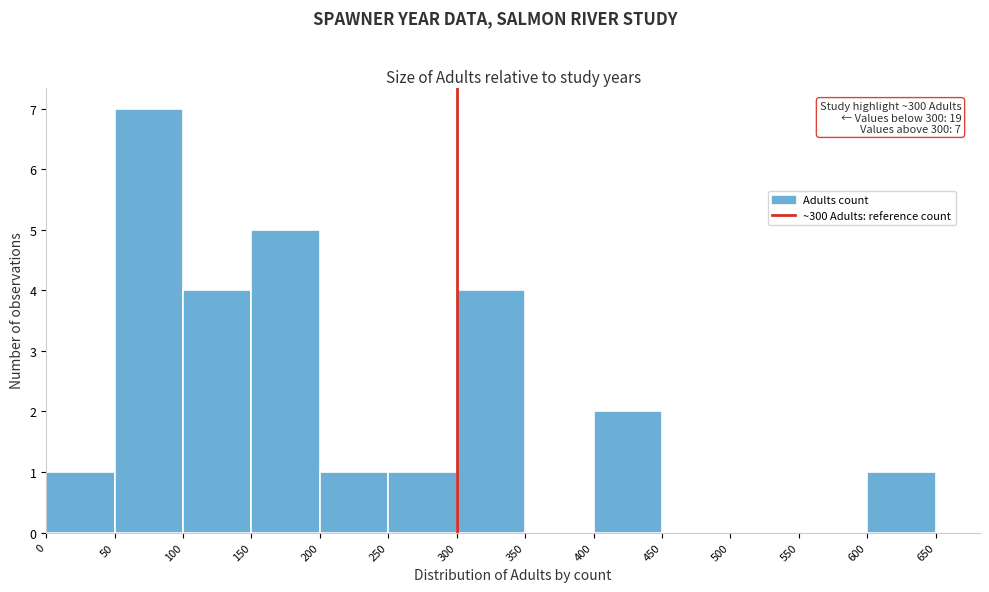

Over which range of the x-axis is the bar tallest?

50 to 100